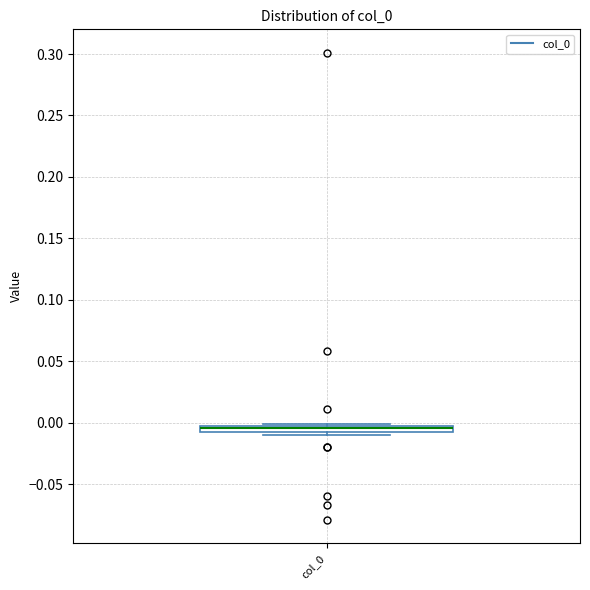

Where is the lower edge of the box for col_0 on the y-axis? The values are not printed on the chart, so give them approximately, as read against the axis.

-0.010